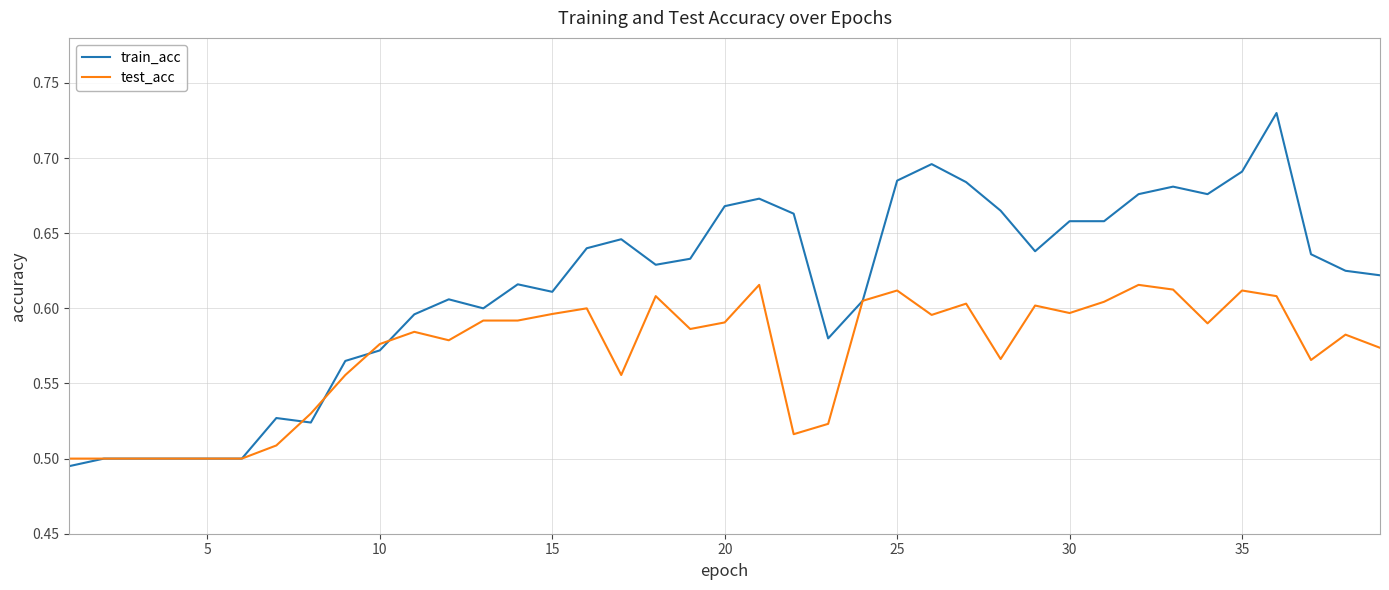

What are all the series names shown in the legend?

train_acc, test_acc